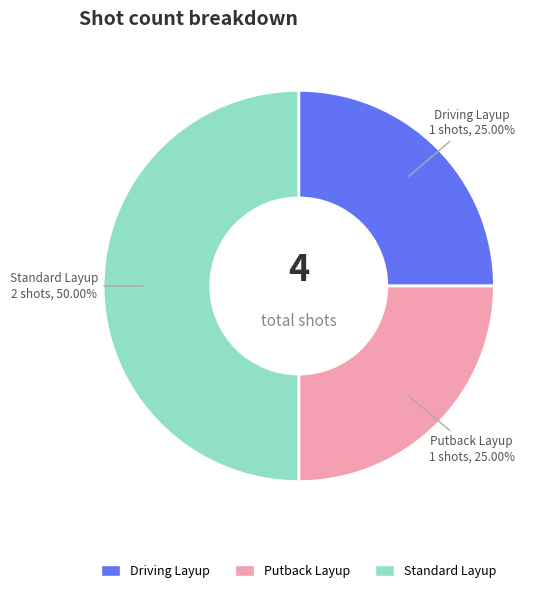

To the nearest percent, what is the difference between the largest and smallest slice percentages?

25%